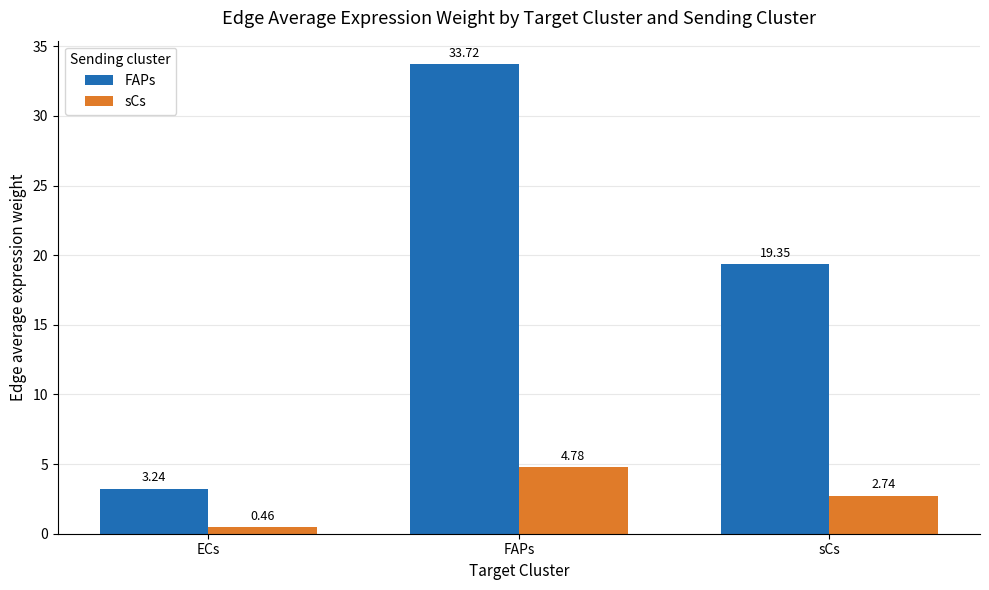

How many groups of bars are there?

3